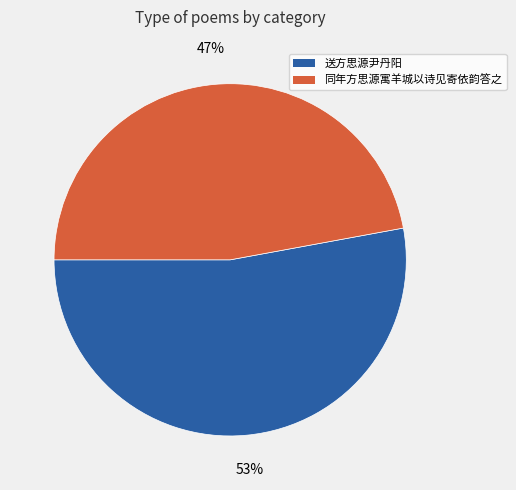

True or false: 同年方思源寓羊城以诗见寄依韵答之 accounts for 47% of the total.

True